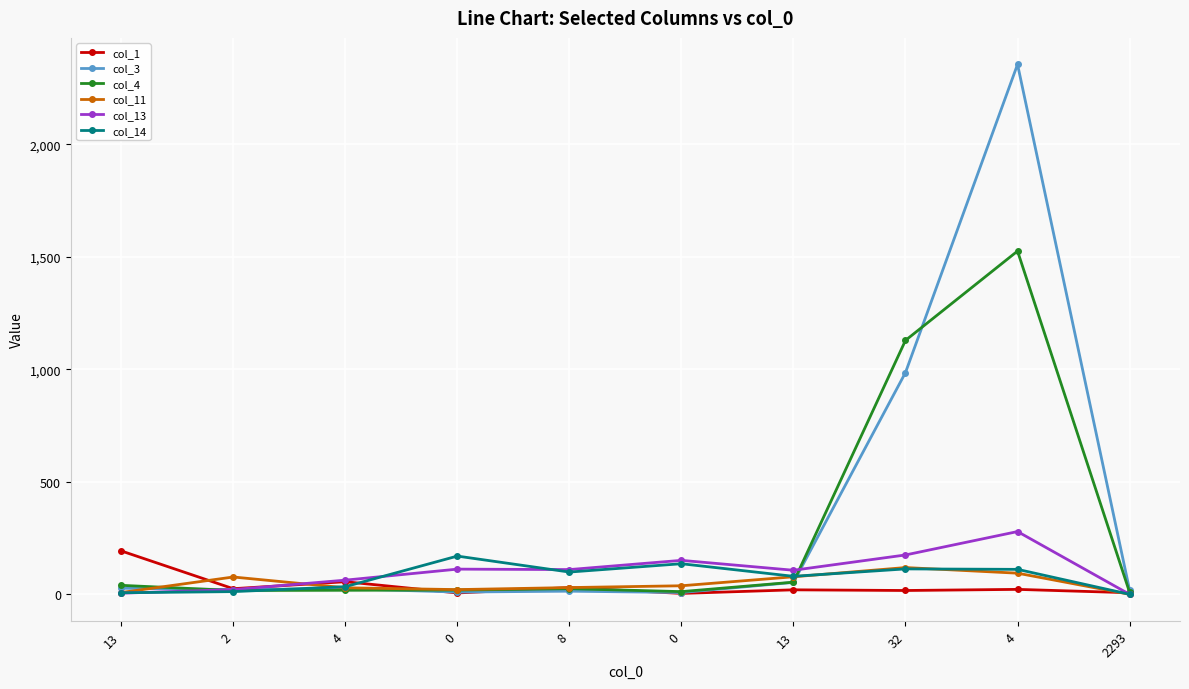

What are all the series names shown in the legend?

col_1, col_3, col_4, col_11, col_13, col_14